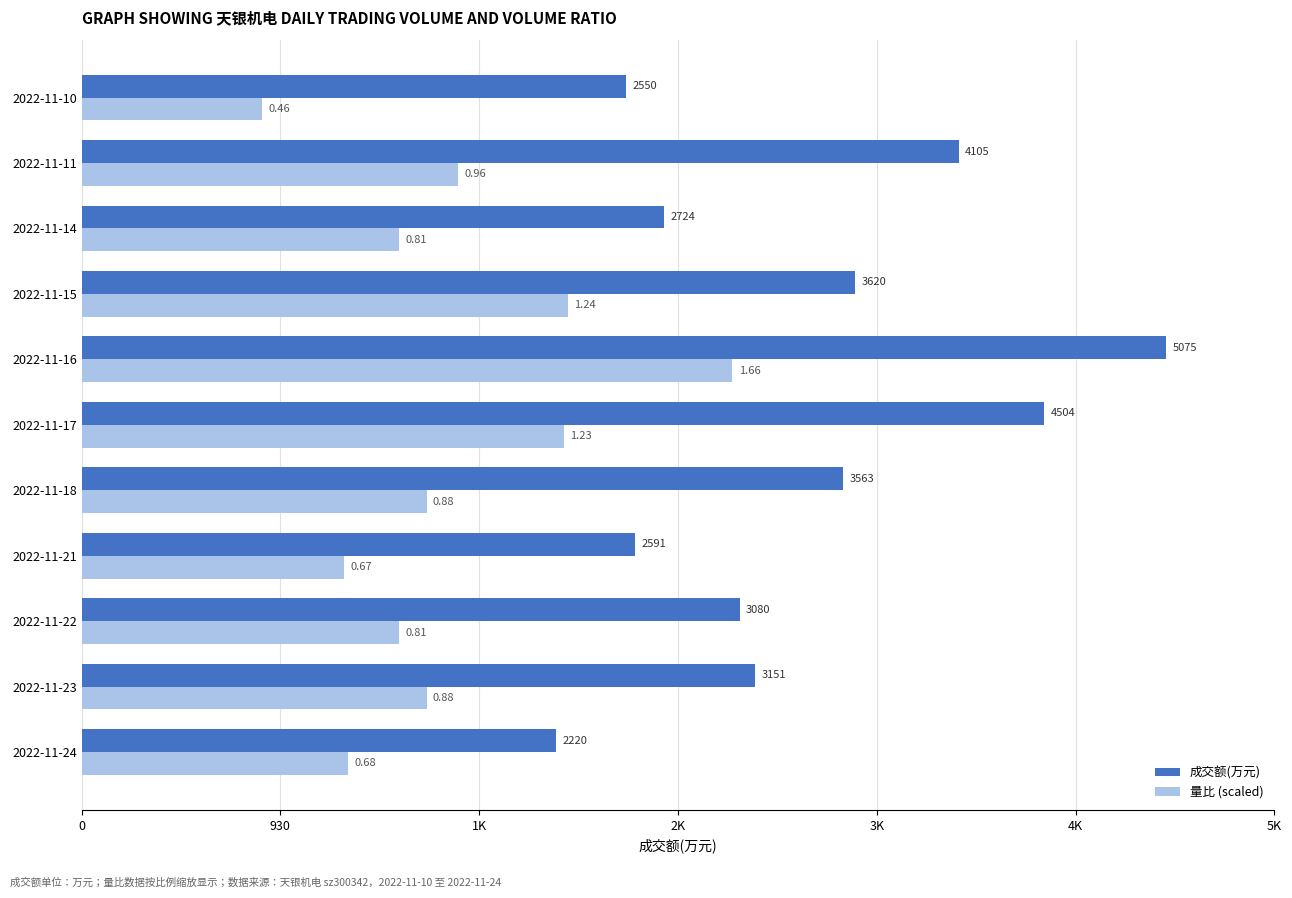

What are all the series names shown in the legend?

成交额(万元), 量比 (scaled)